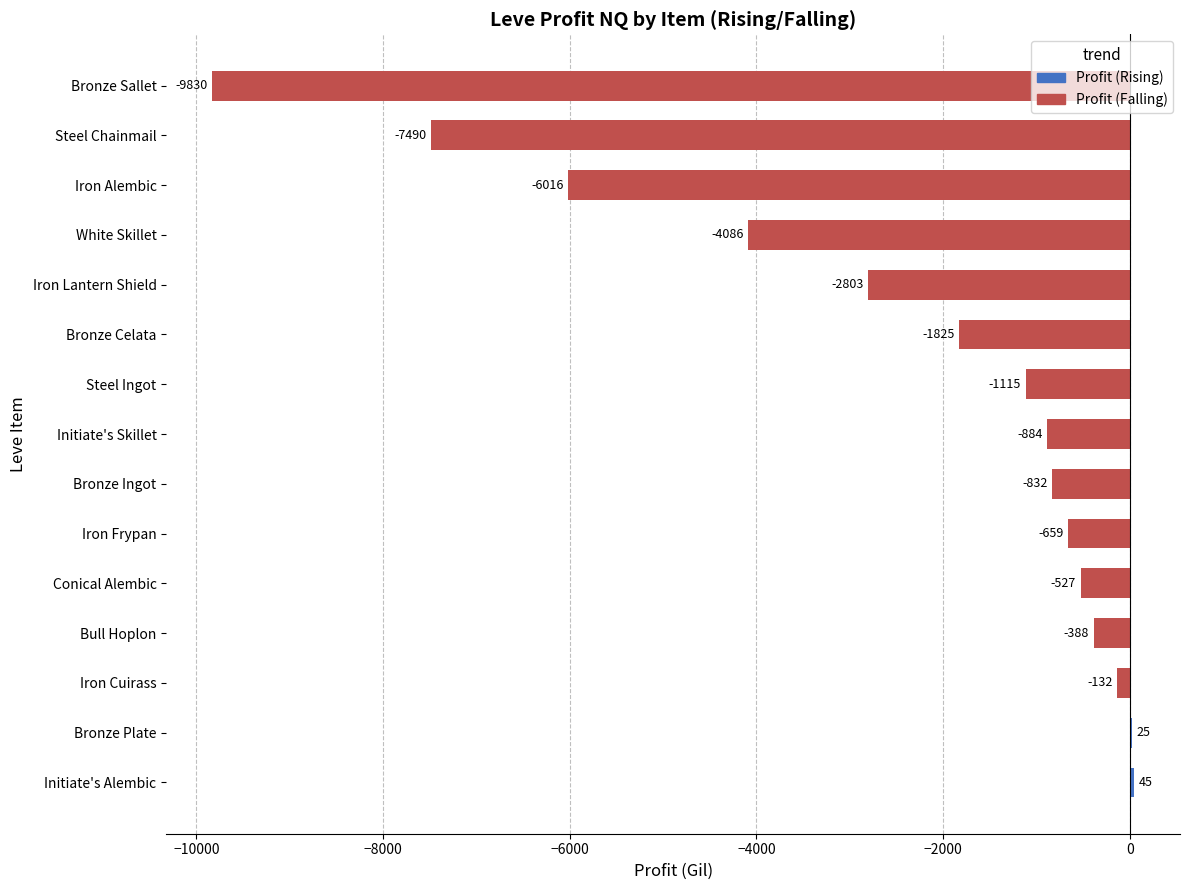

What is the change in value from Iron Alembic to Steel Ingot?

+4901.9